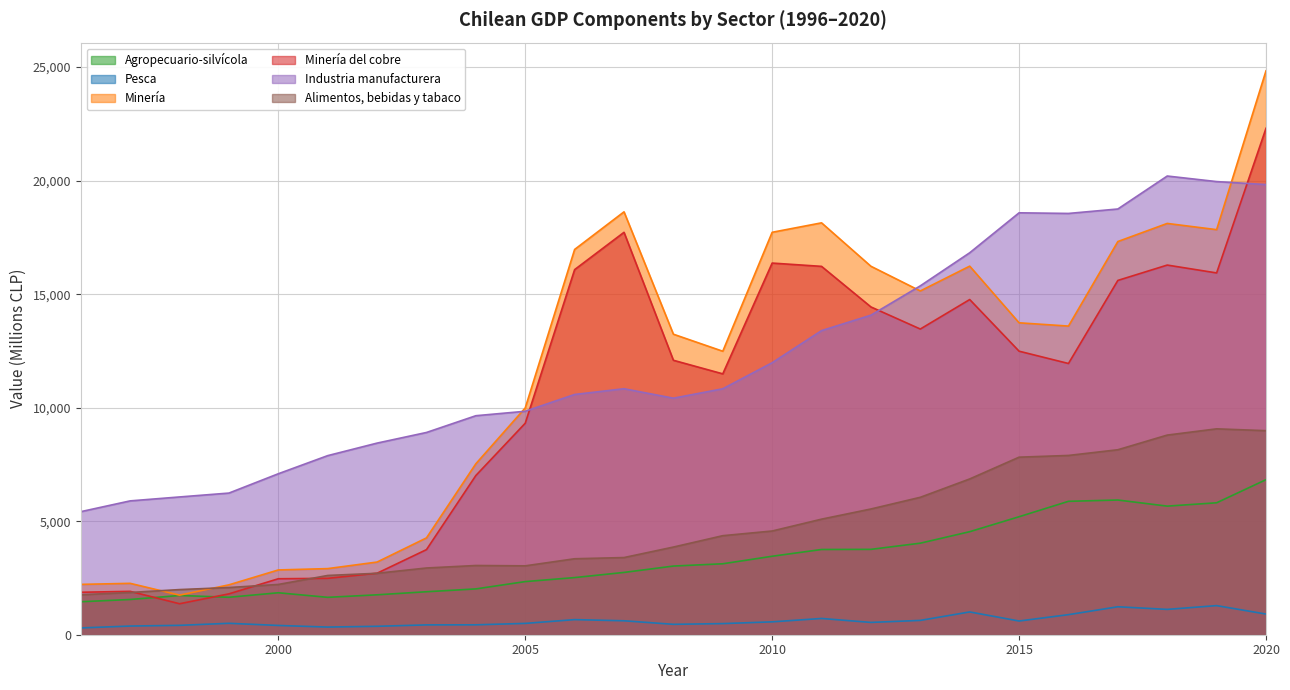

Between 2003 and 2013, which series saw the biggest shift?

Minería